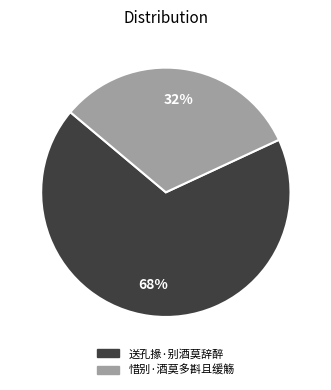

To the nearest percent, what is the difference between the largest and smallest slice percentages?

36%